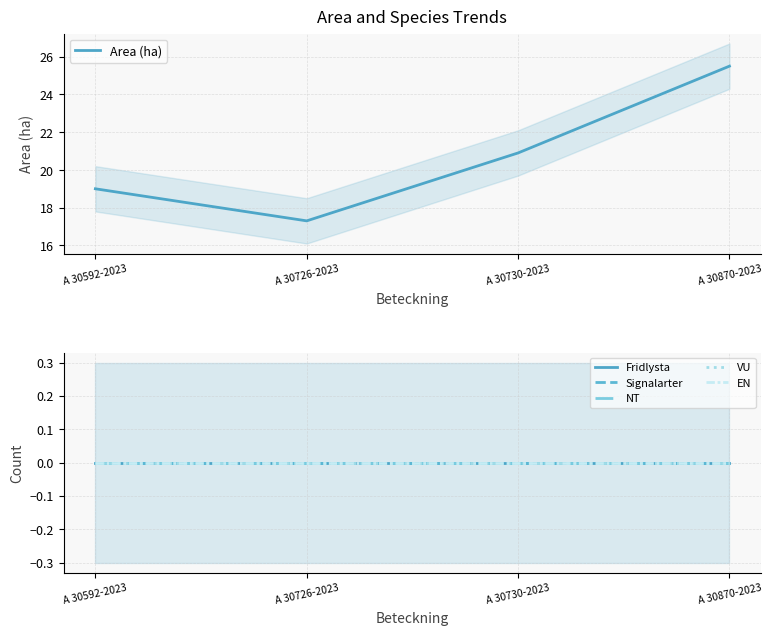

At which label does Area (ha) first exceed 20?

A 30730-2023